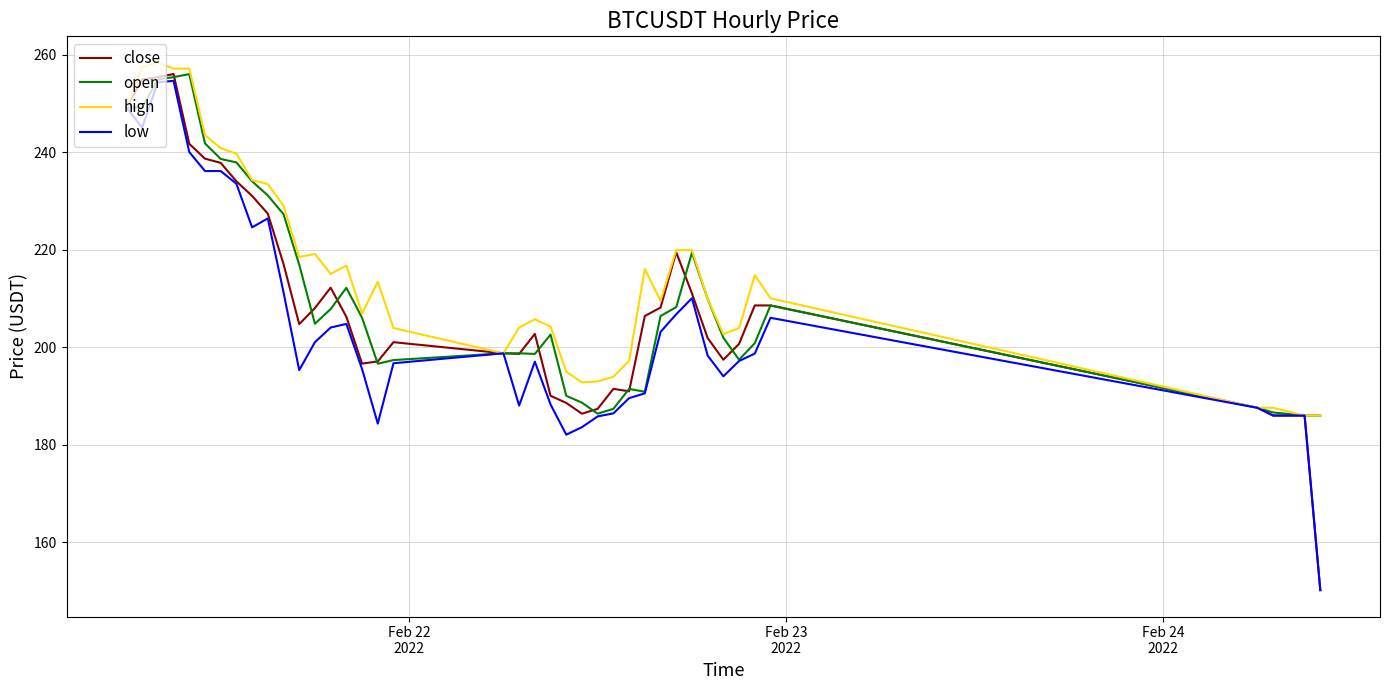

What is the maximum value for open?

256.0